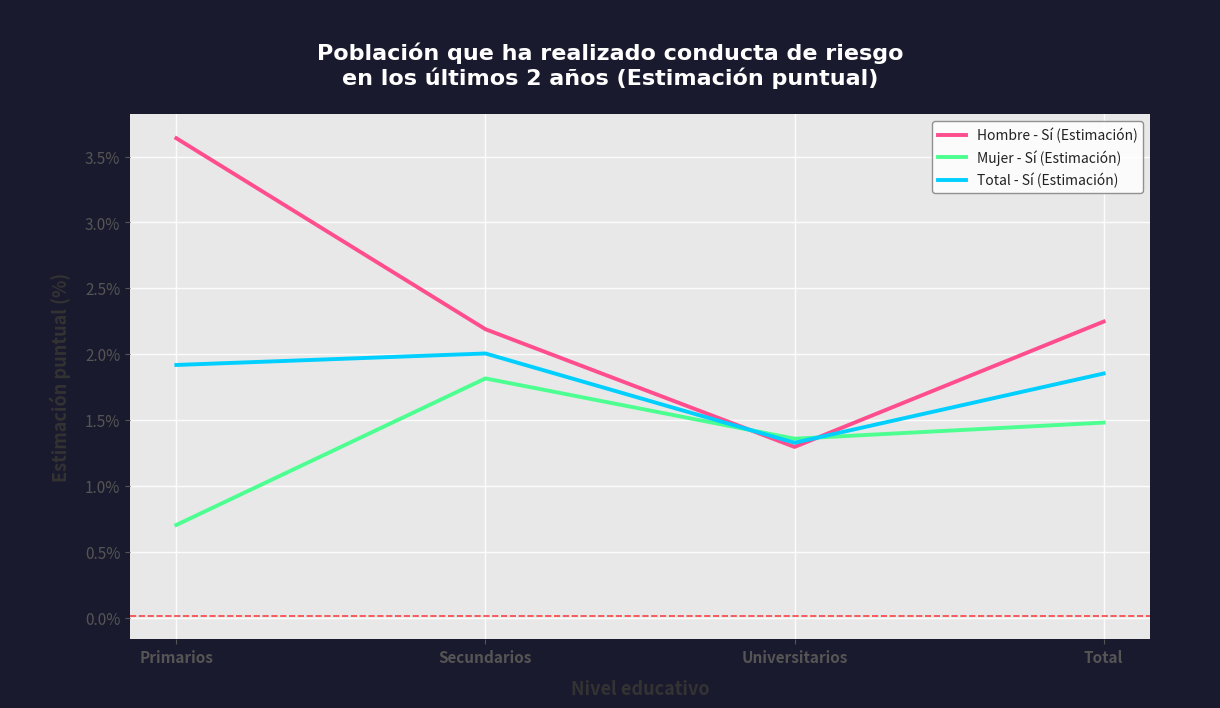

What is the total value across all series at Secundarios?

6.0